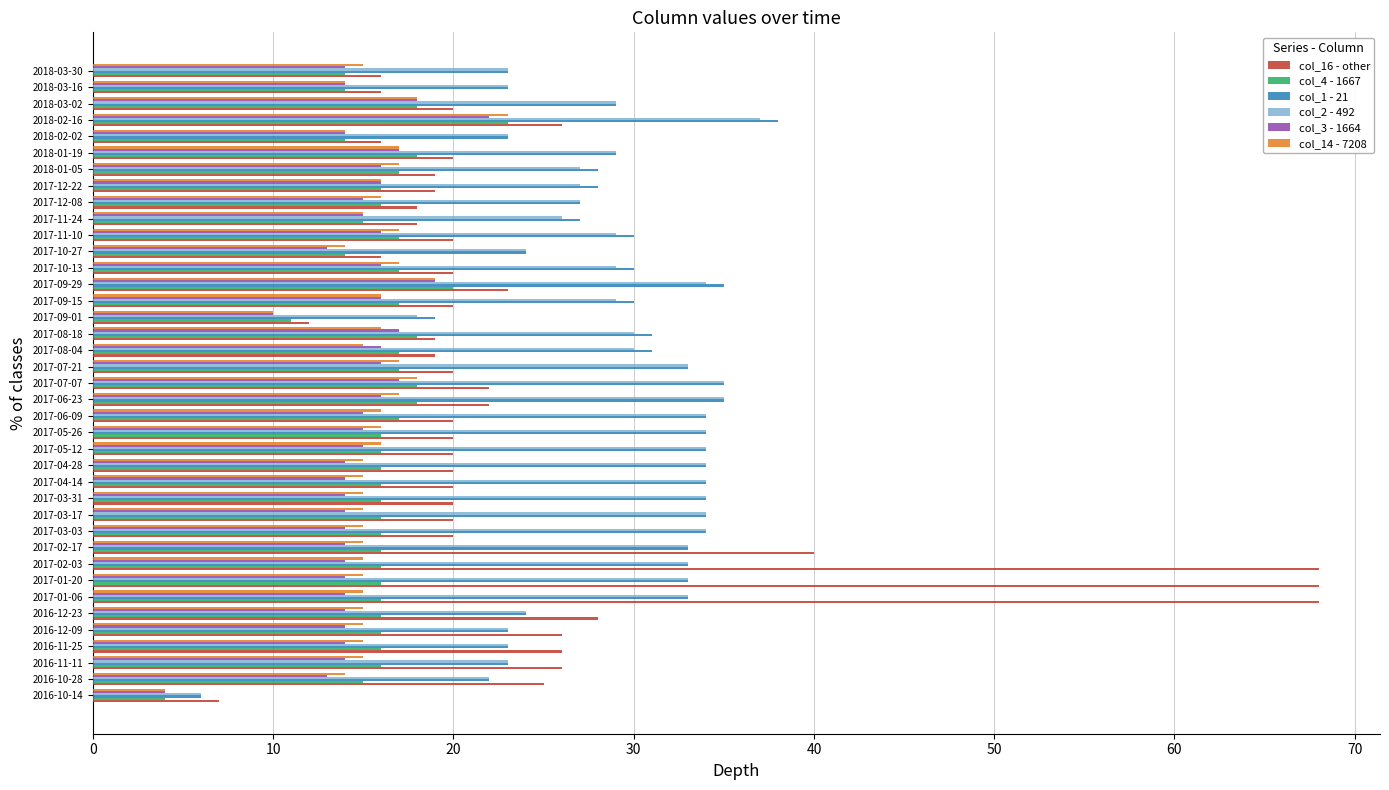

What is the sum of all col_3 - 1664 values?

577